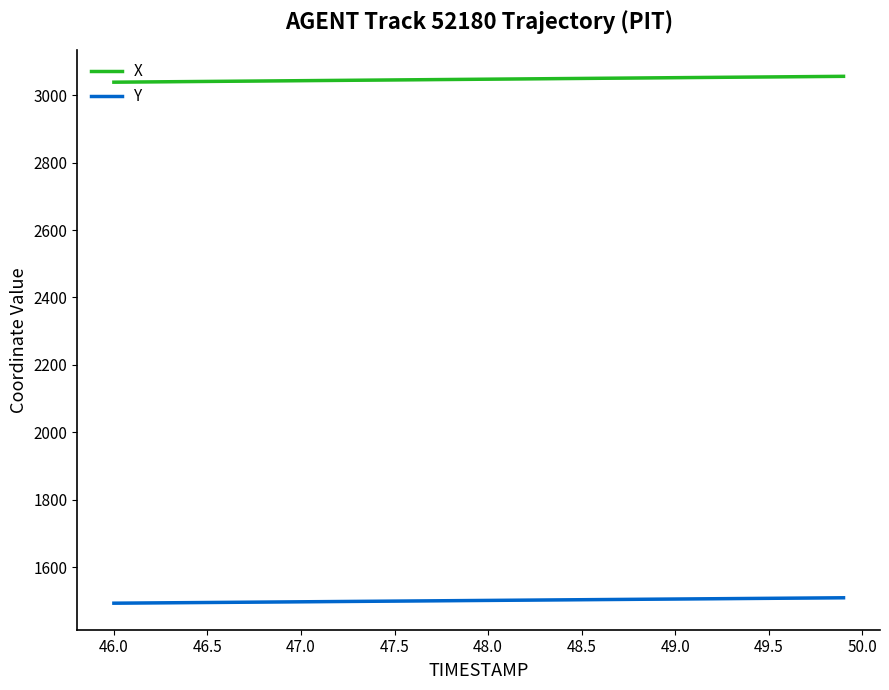

What are all the series names shown in the legend?

X, Y